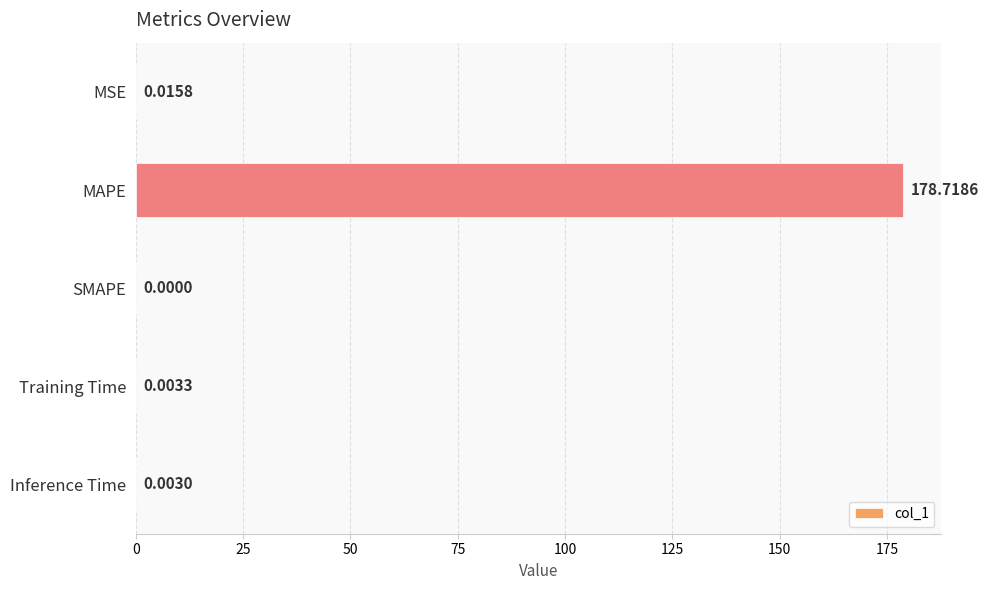

Count the number of data series in this chart.

1